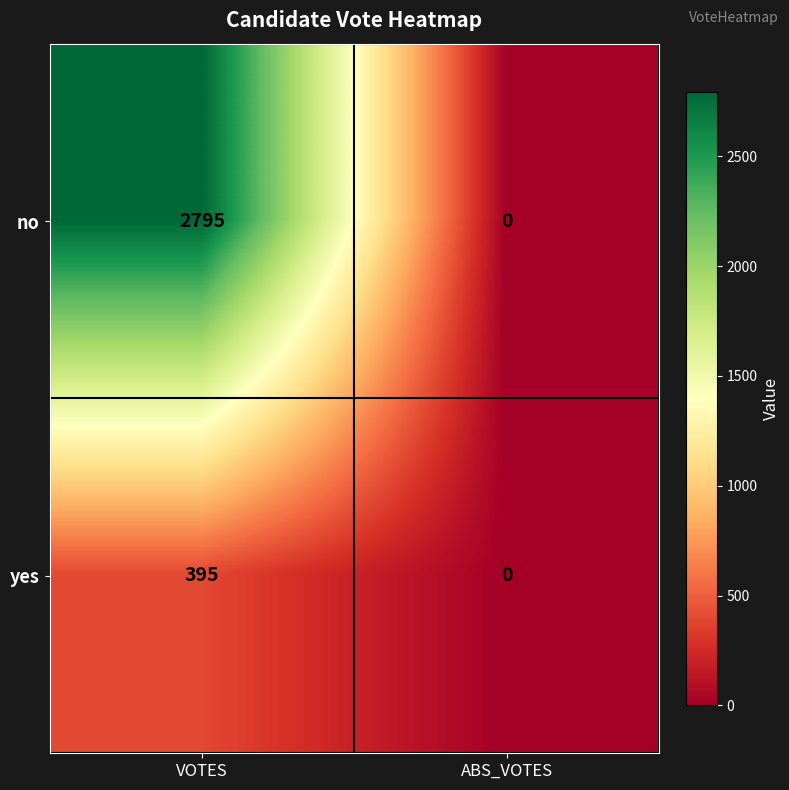

Which series has the widest spread of values?

no